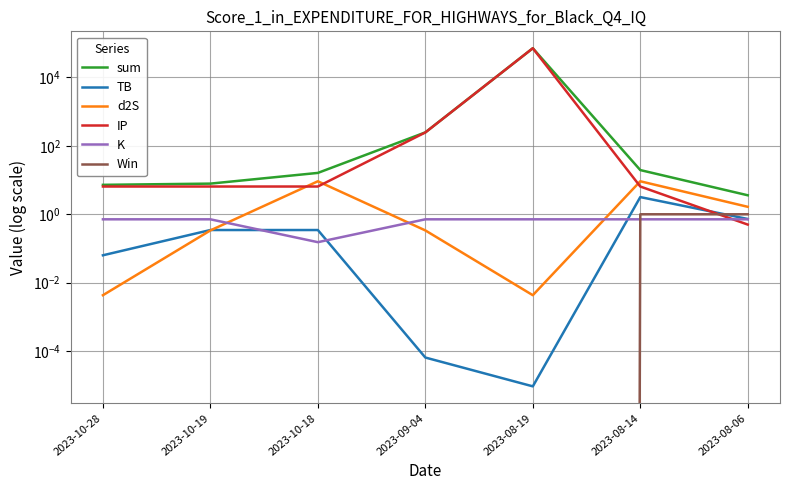

List the series in order of their peak value, lowest first.

K, Win, TB, d2S, IP, sum